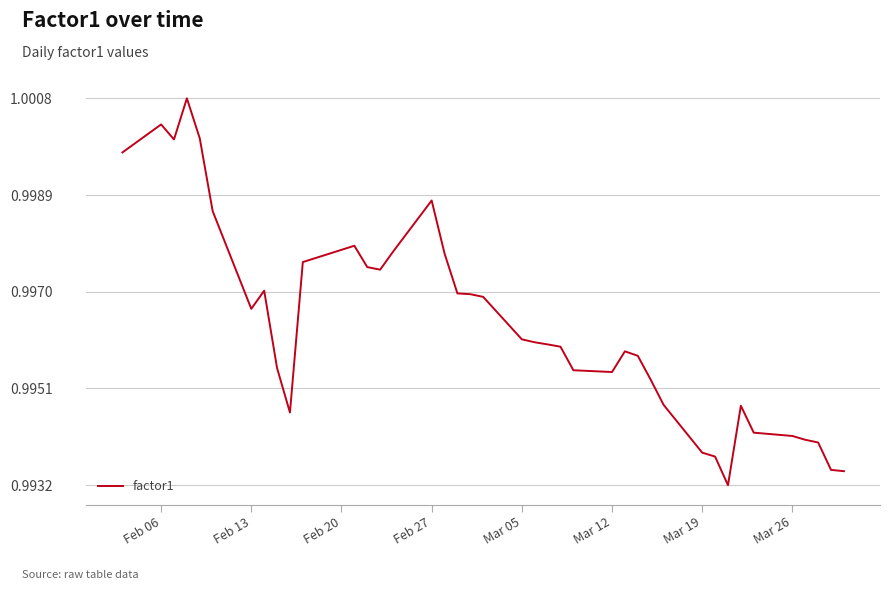

What is the sum of all values?

39.9